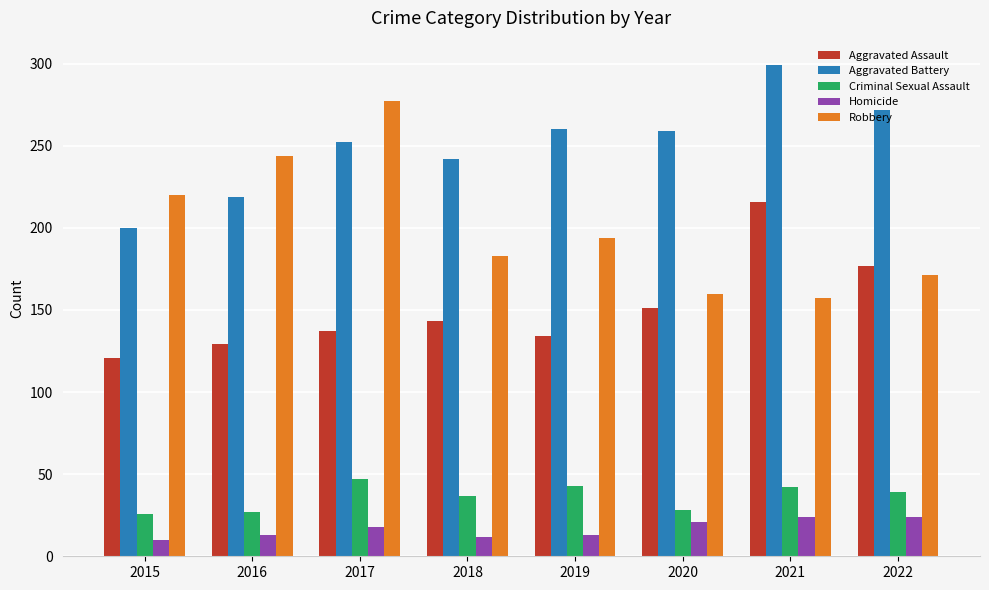

Which label corresponds to the largest value in the chart?

2021